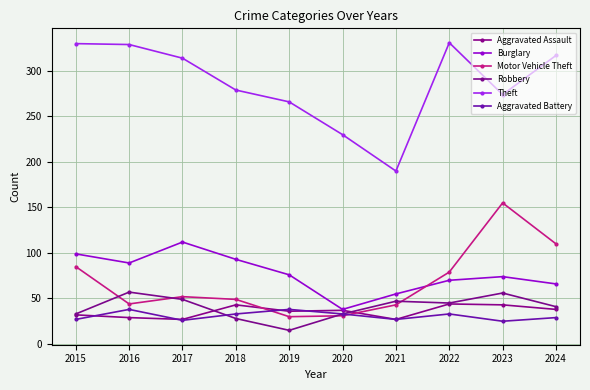

After their last crossing, which series has the higher values: Burglary or Motor Vehicle Theft?

Motor Vehicle Theft